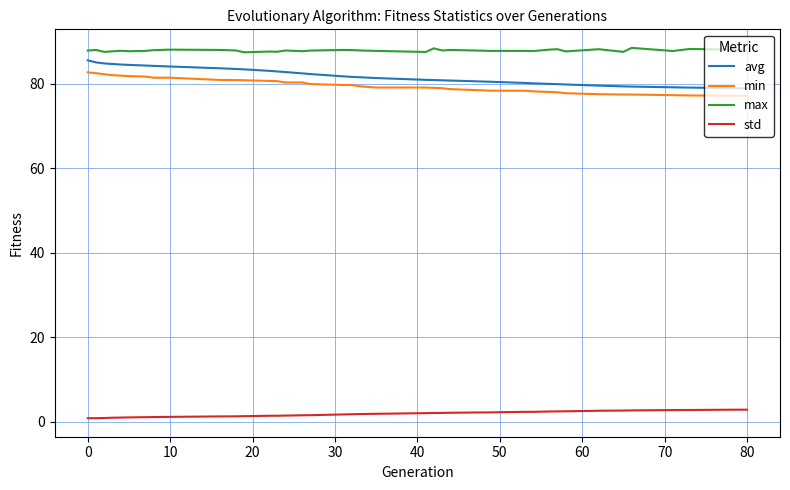

Which series has the largest total across all categories?

max